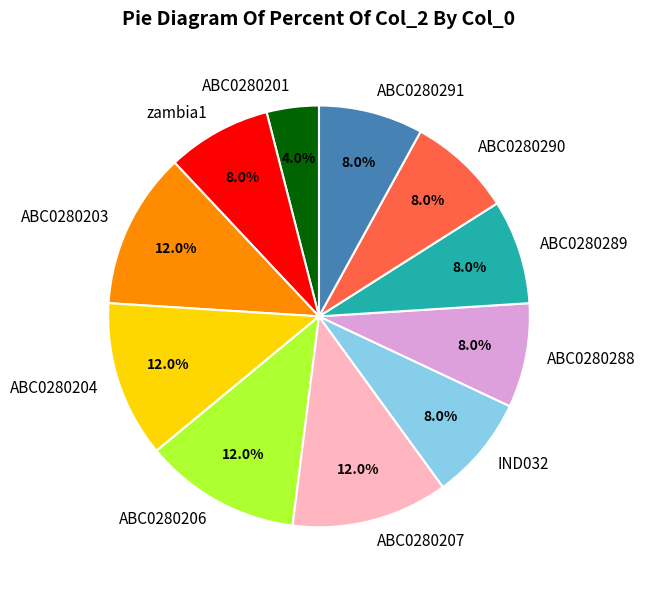

Is there any slice that represents more than half of the pie?

No